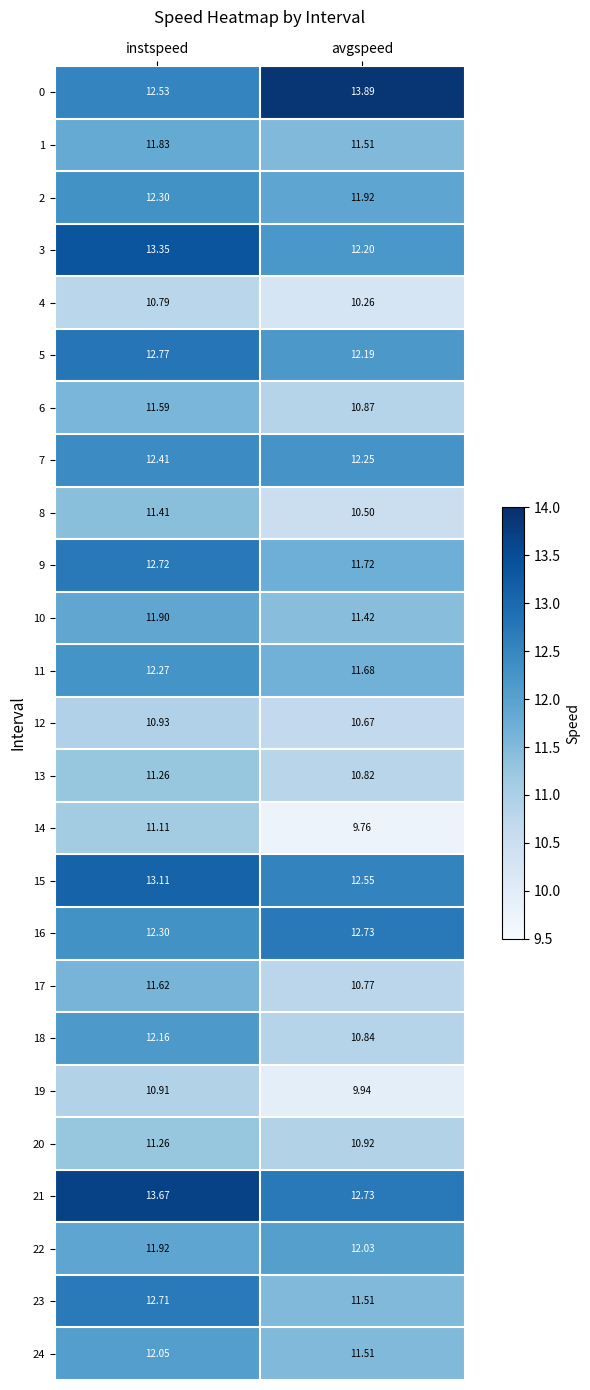

Where does the 15 series first go above 13?

instspeed